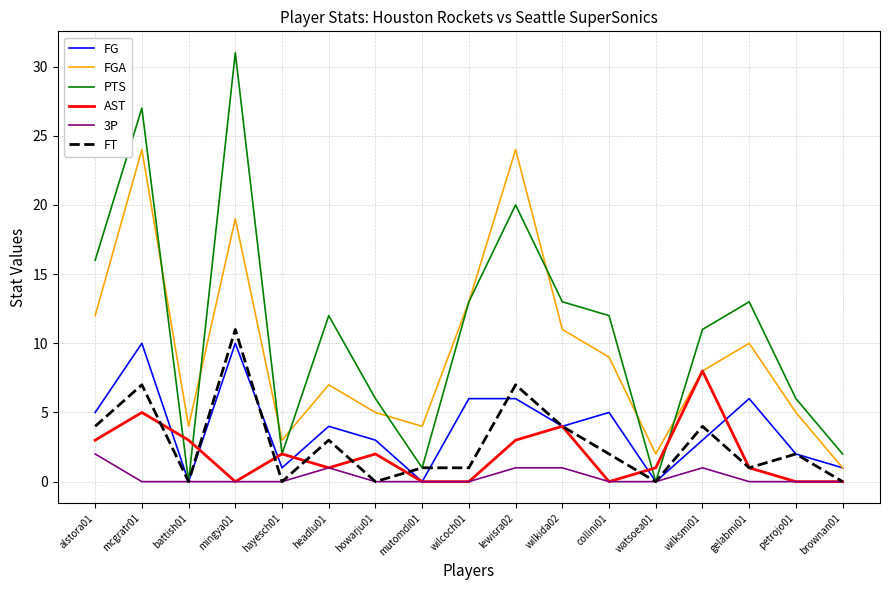

What position from the left is watsoea01?

13